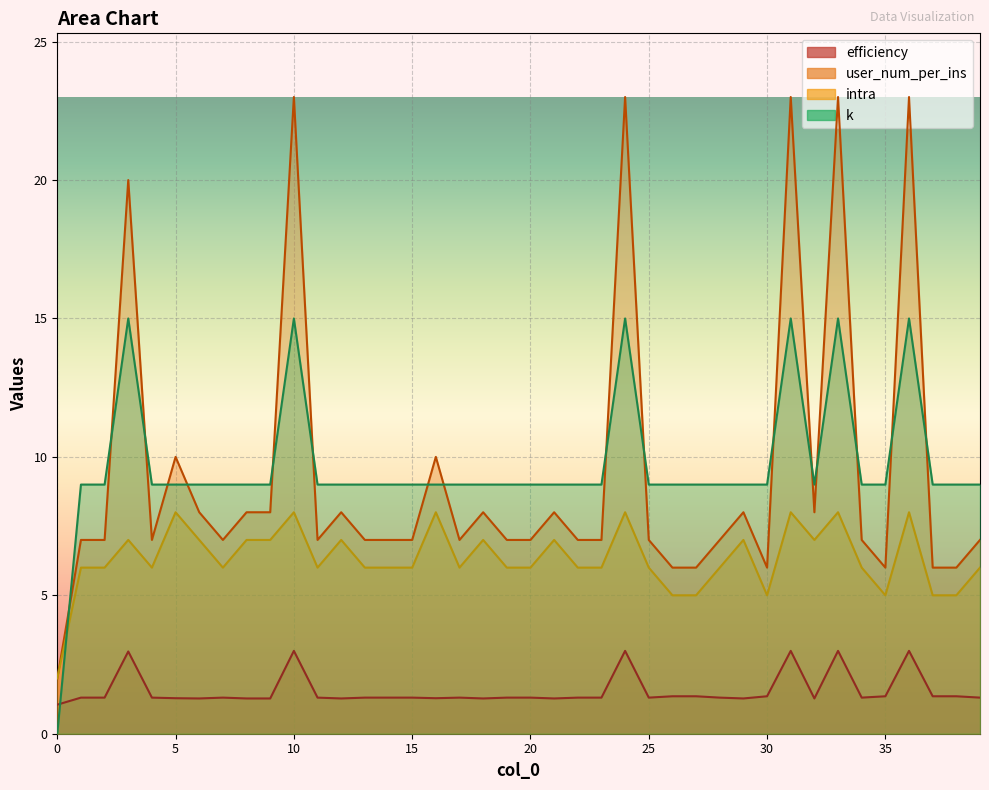

What is the difference between the maximum and minimum values in the efficiency series?

1.9